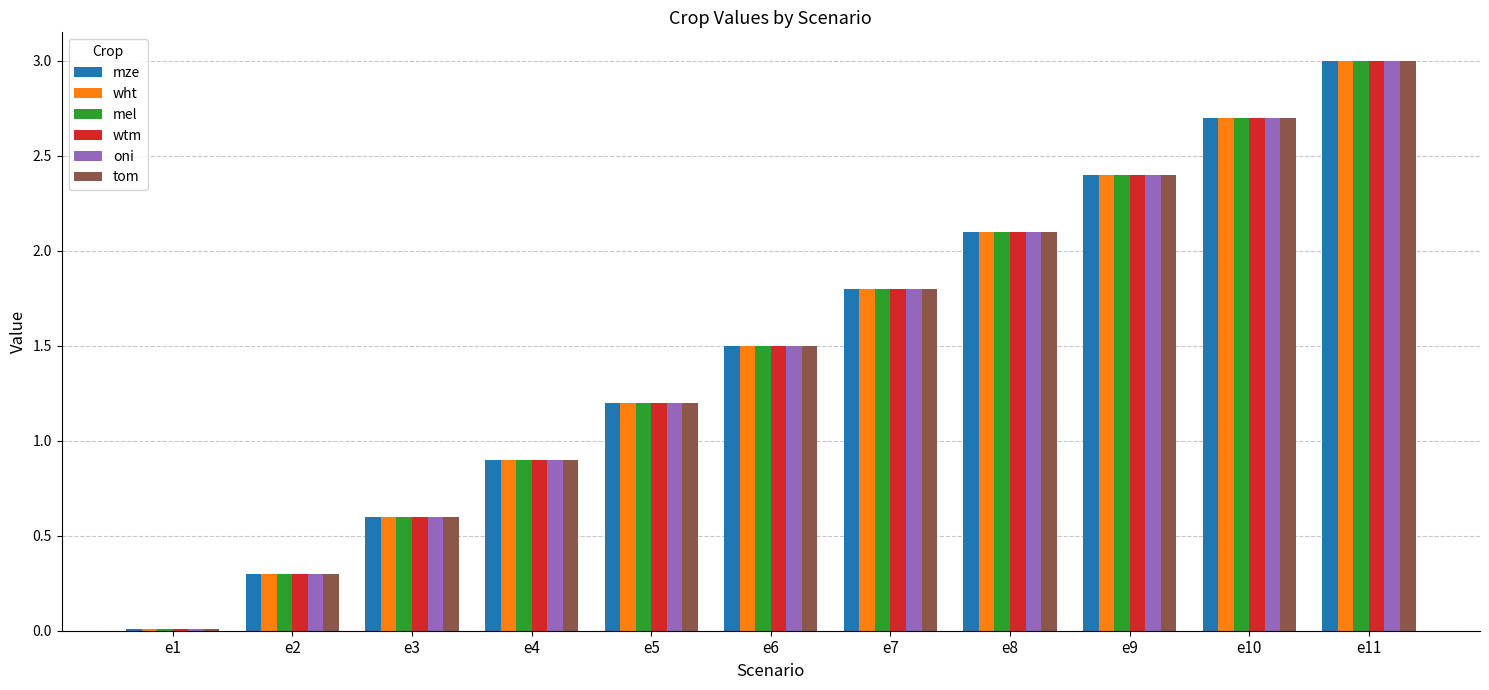

What is the sum of the mel values at e8 and e5?

3.3